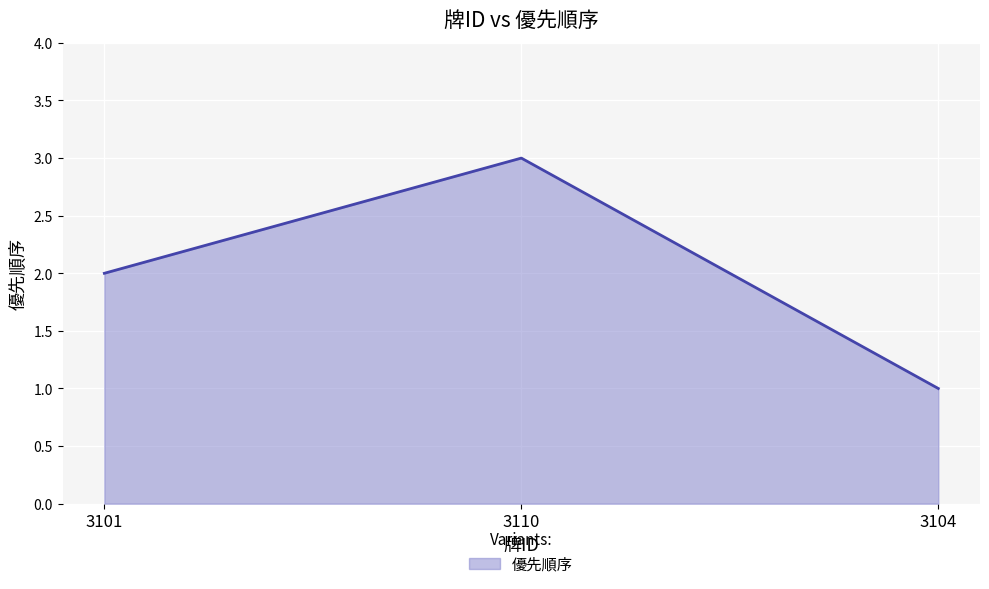

Reading left to right, extract all data points from this chart.

2	3	1